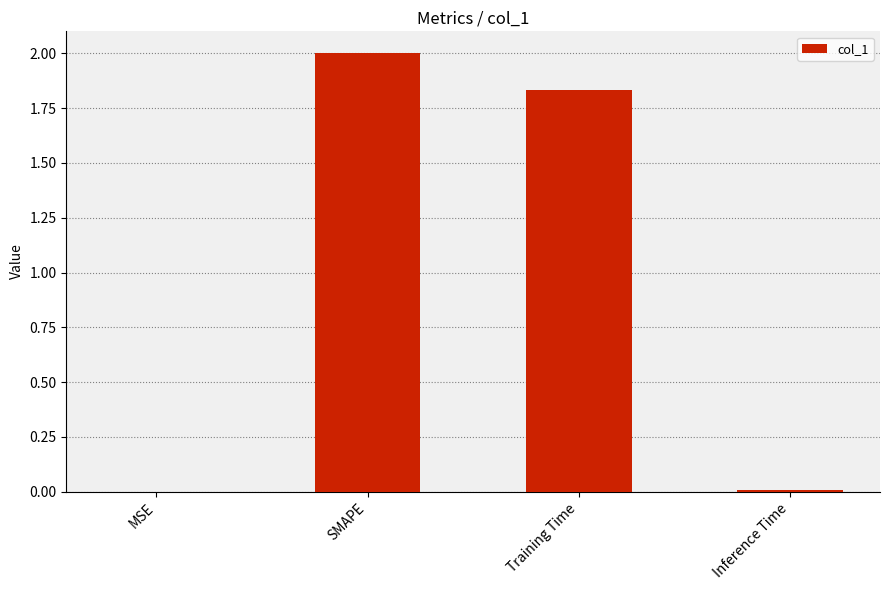

Which has a higher value, Inference Time or Training Time?

Training Time